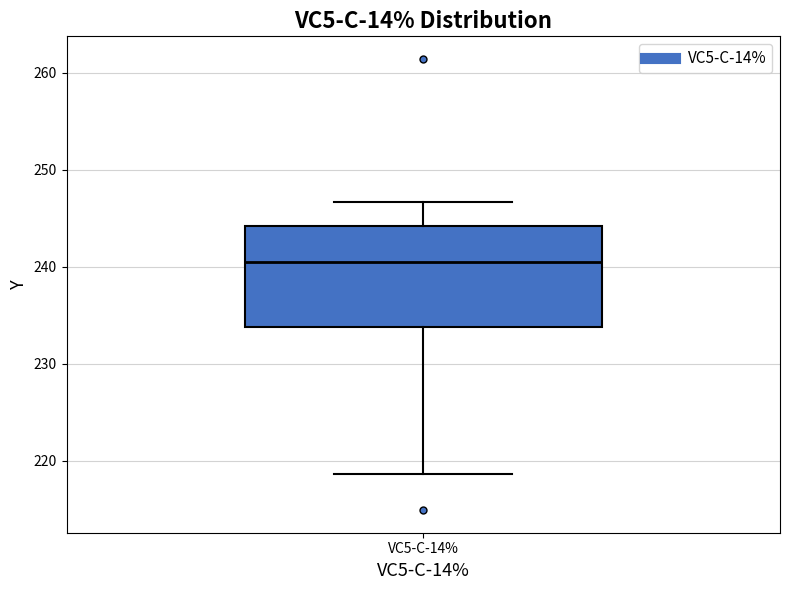

Read this box plot against the y-axis: the position of the median line, the range covered by the box, and the ends of both whiskers. The values are not printed on the chart, so give them approximately, as read against the axis.

median 240, box 234 to 244, whiskers 219 to 247